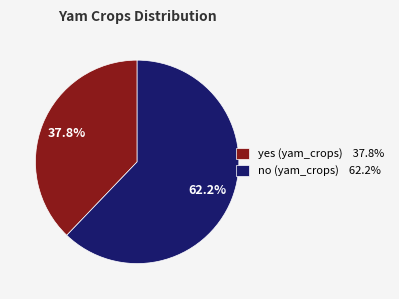

Count the number of slices in the pie.

2